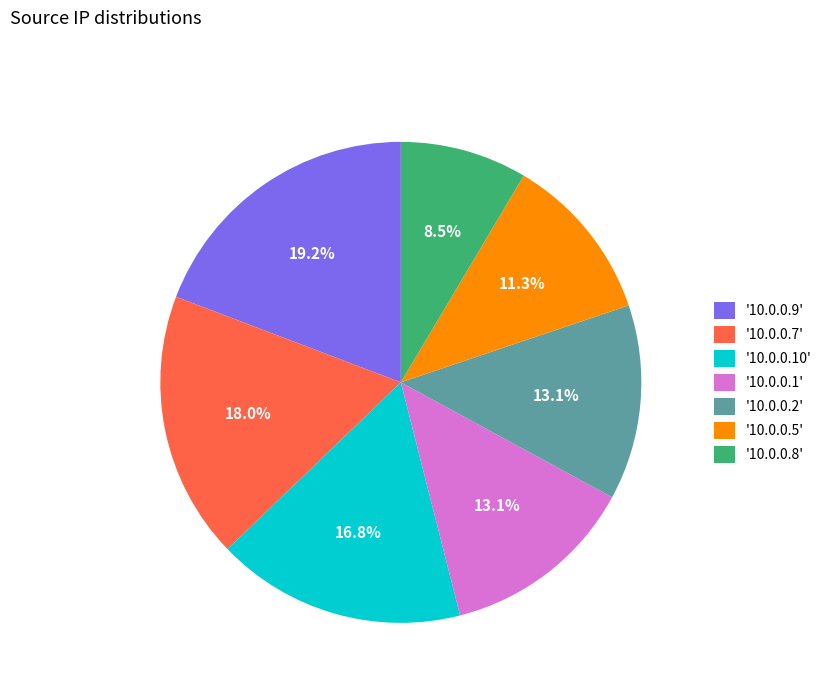

Which has a higher value, '10.0.0.1' or '10.0.0.10'?

'10.0.0.10'